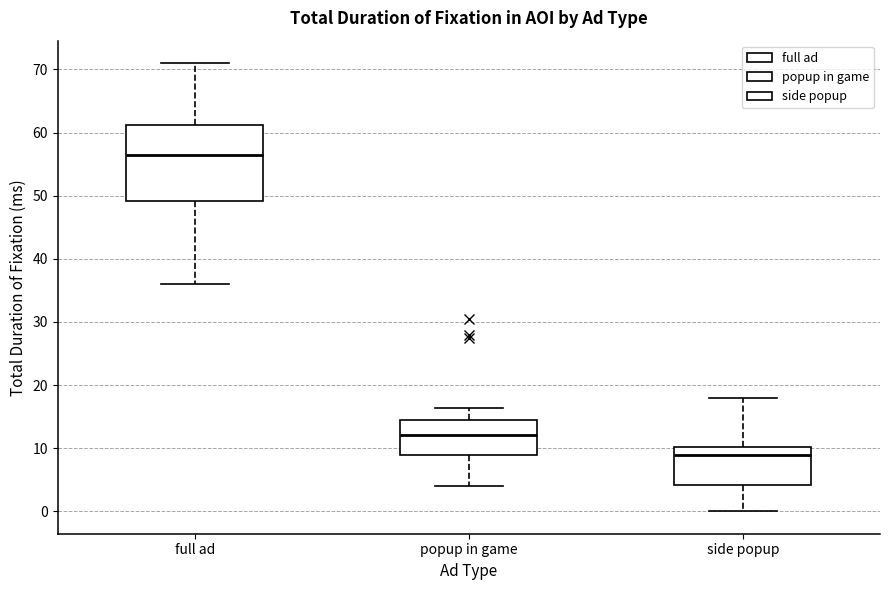

Where is the upper edge of the box for side popup on the y-axis? The values are not printed on the chart, so give them approximately, as read against the axis.

10